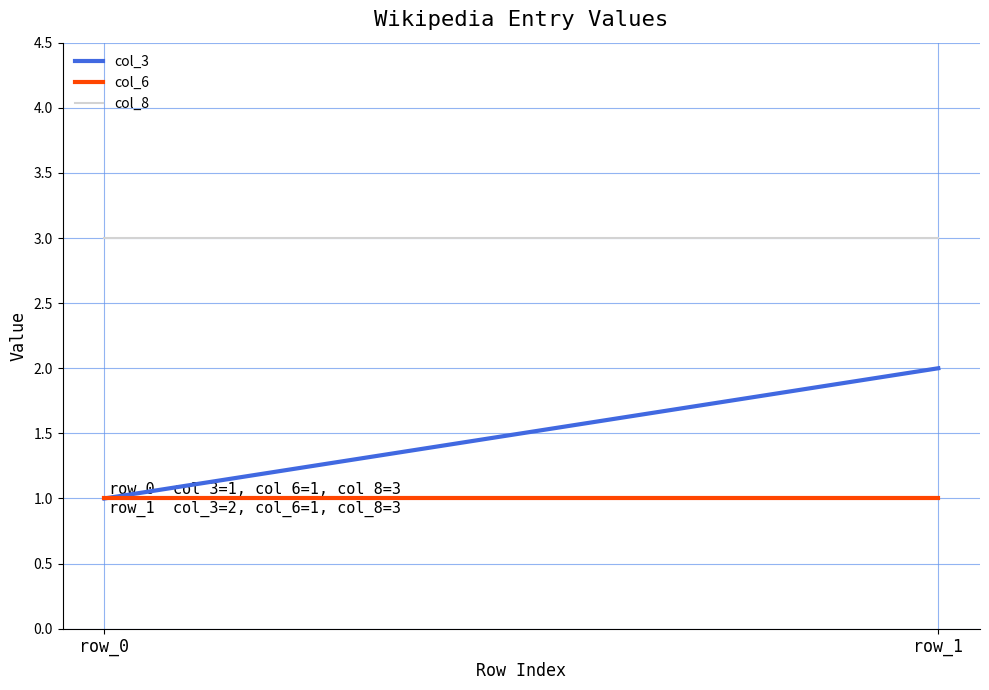

How many lines are shown in the chart?

3